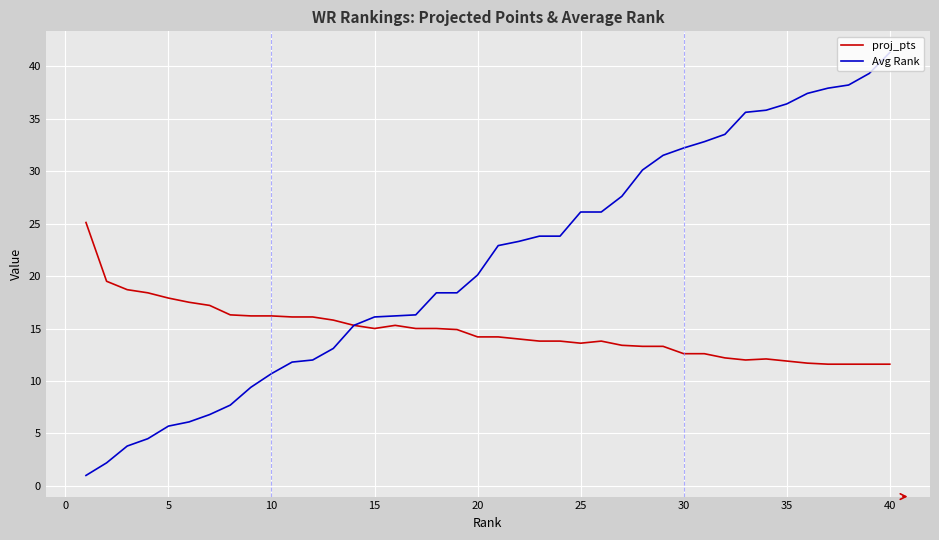

Which series has the largest total across all categories?

Avg Rank